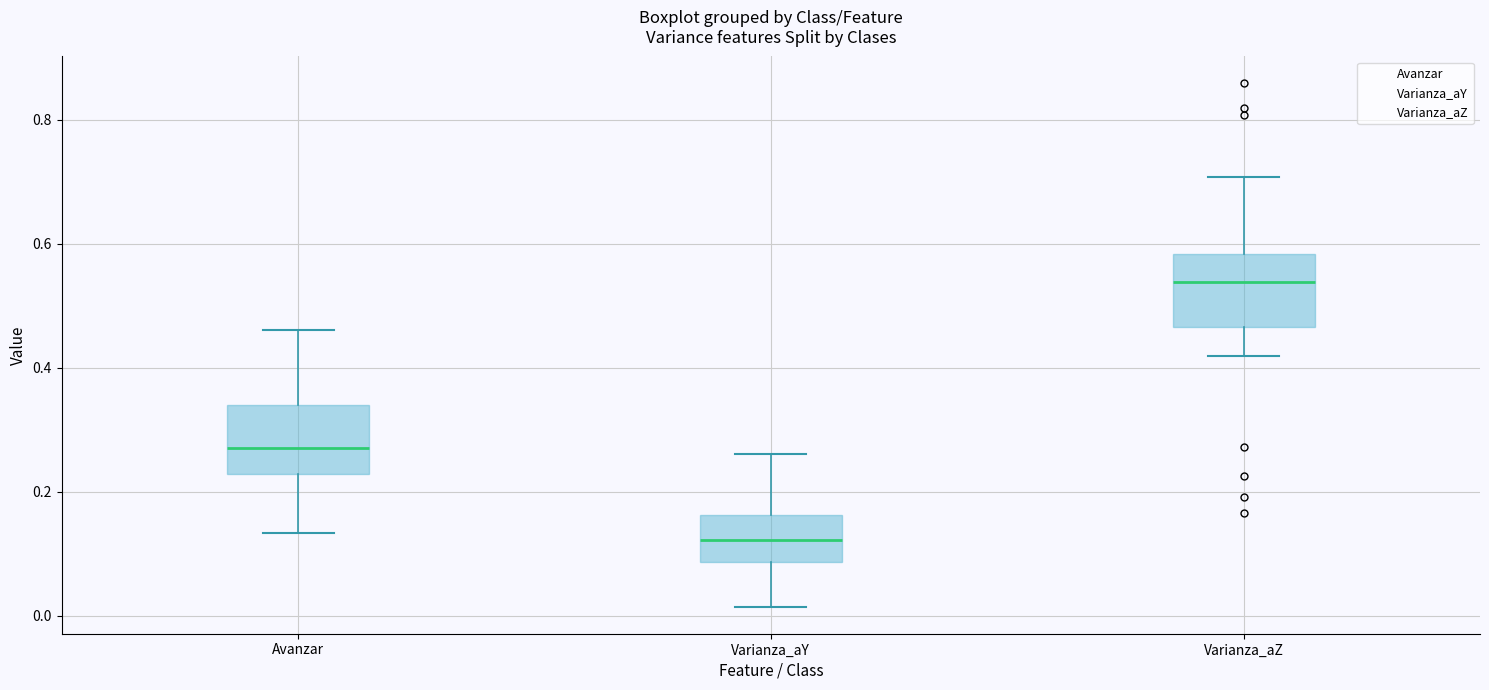

Reading left to right, transcribe this box plot: for each box, give where its median line is, the range the box spans, and where its two whiskers end, as read against the y-axis. The values are not printed on the chart, so give them approximately, as read against the axis.

Avanzar: median 0.28, box 0.22 to 0.34, whiskers 0.14 to 0.46
Varianza_aY: median 0.12, box 0.08 to 0.16, whiskers 0.02 to 0.26
Varianza_aZ: median 0.54, box 0.46 to 0.58, whiskers 0.42 to 0.70